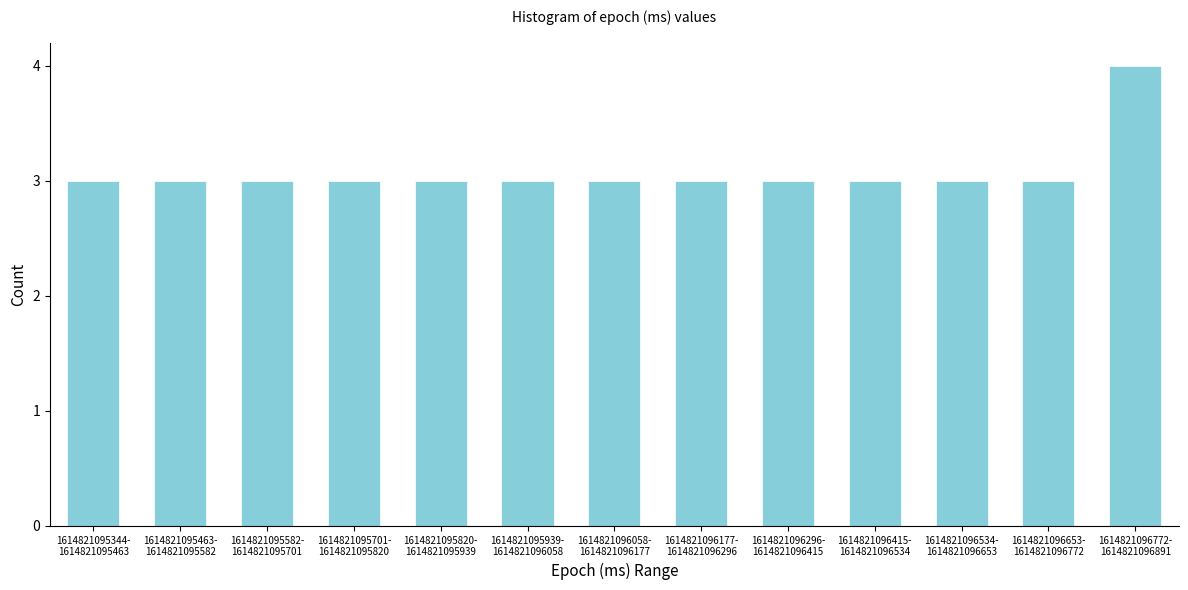

Reading left to right, transcribe all the data shown in this chart.

3	3	3	3	3	3	3	3	3	3	3	3	4